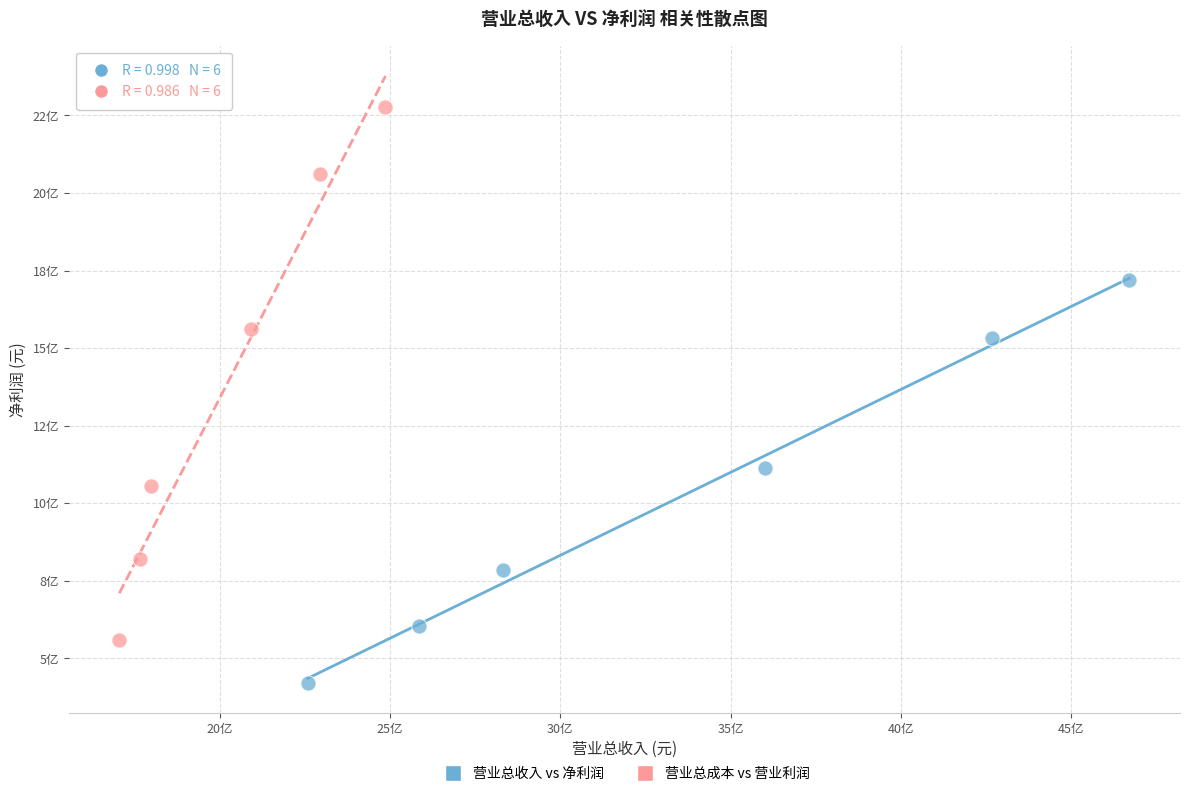

What are all the series names shown in the legend?

营业总收入 vs 净利润, 营业总成本 vs 营业利润